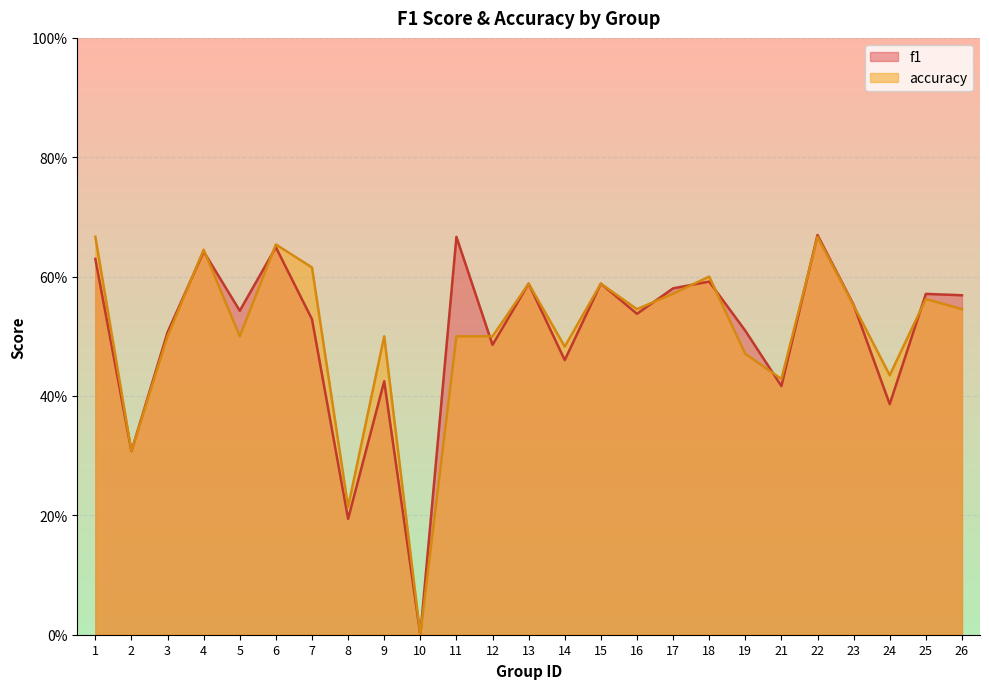

At which category is the sum across all series the highest?

22